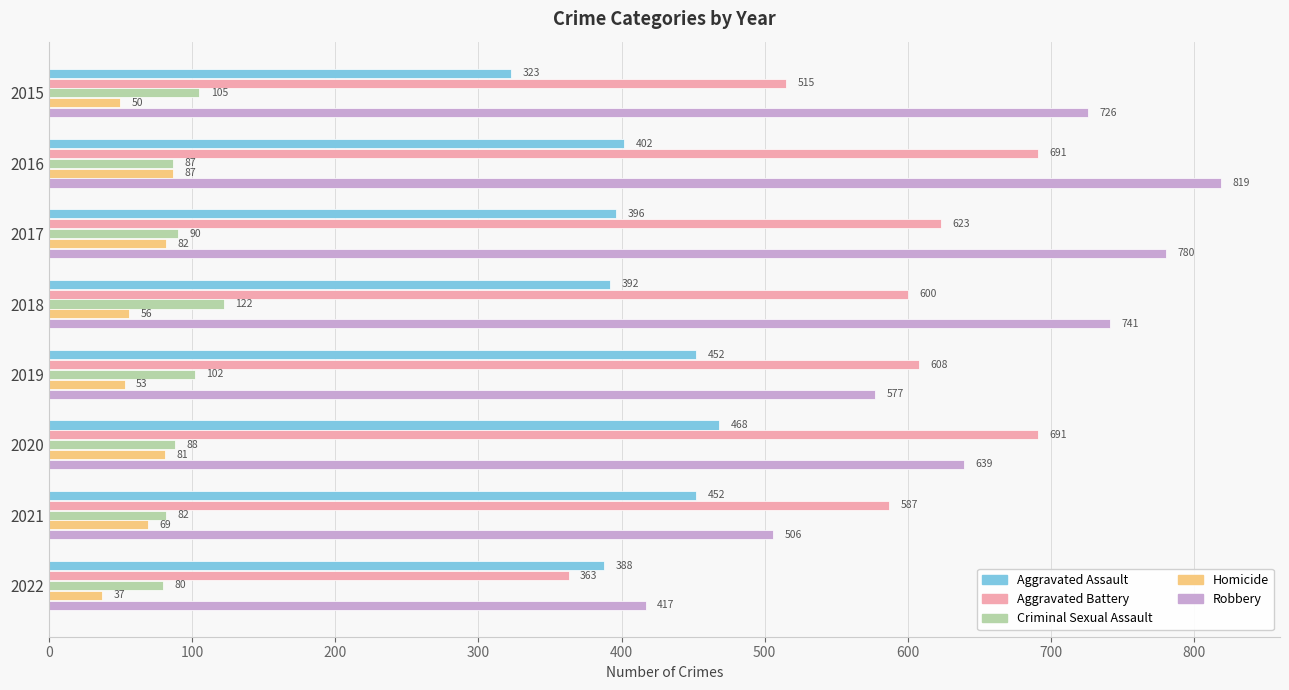

The value of Homicide at 2017 is 114. True or false?

False